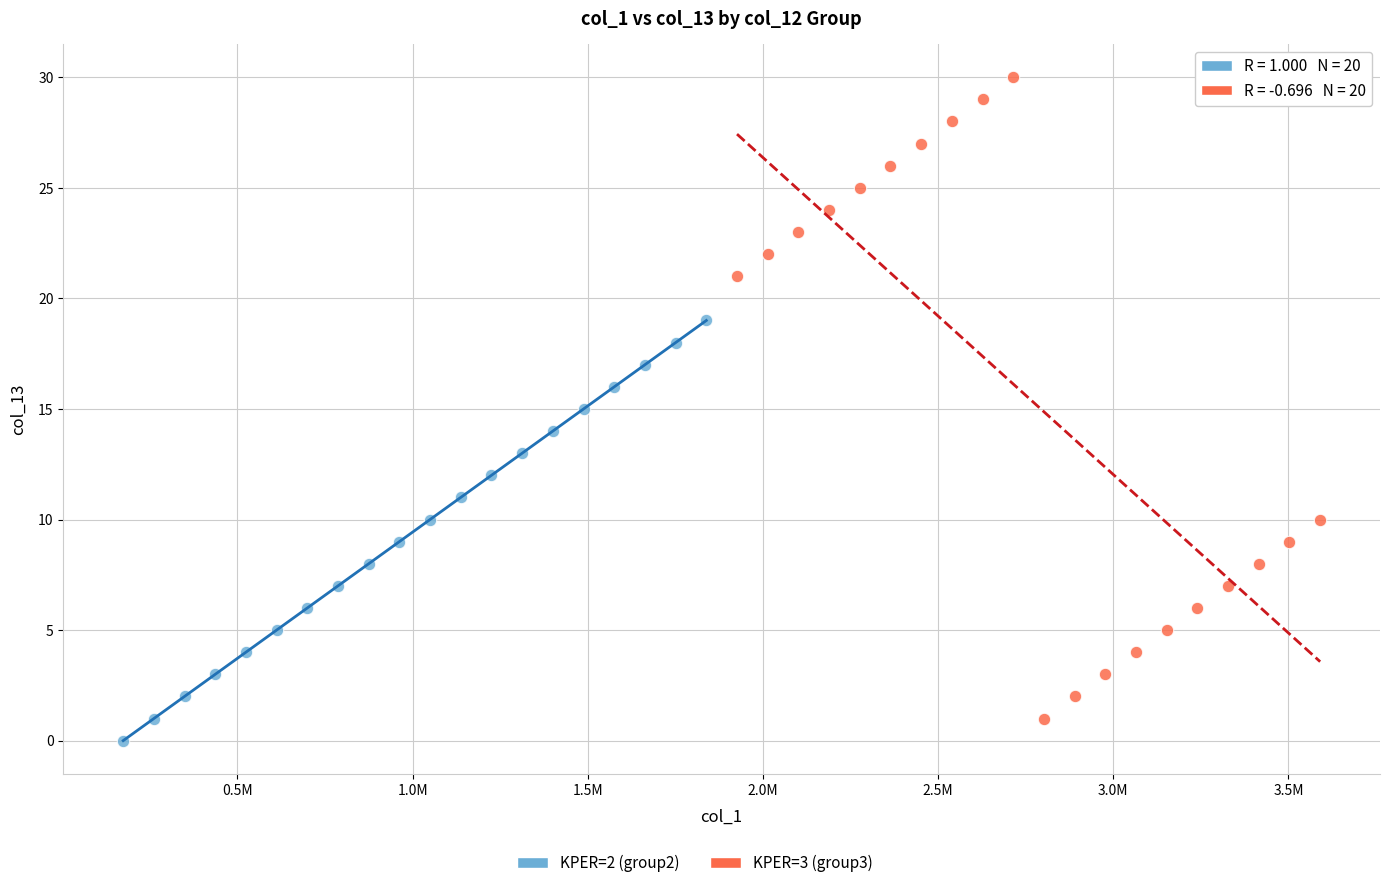

Which series reaches the minimum Y coordinate?

KPER=2 (group2)